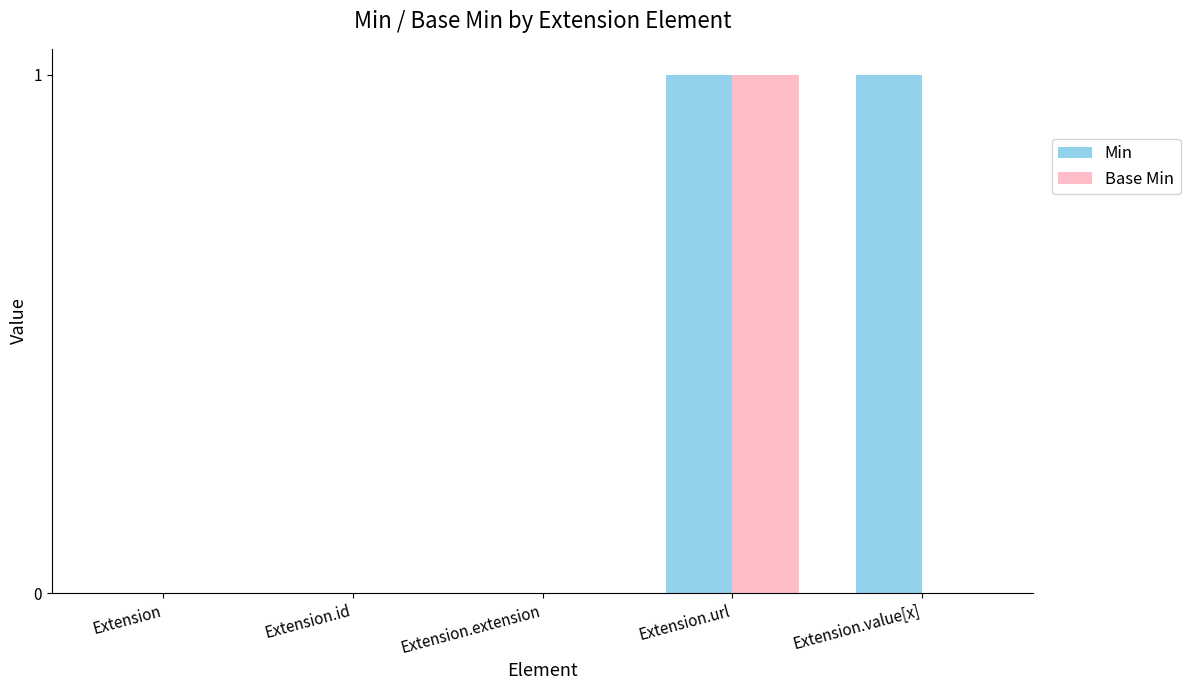

How many Min values are between 0 and 1?

5